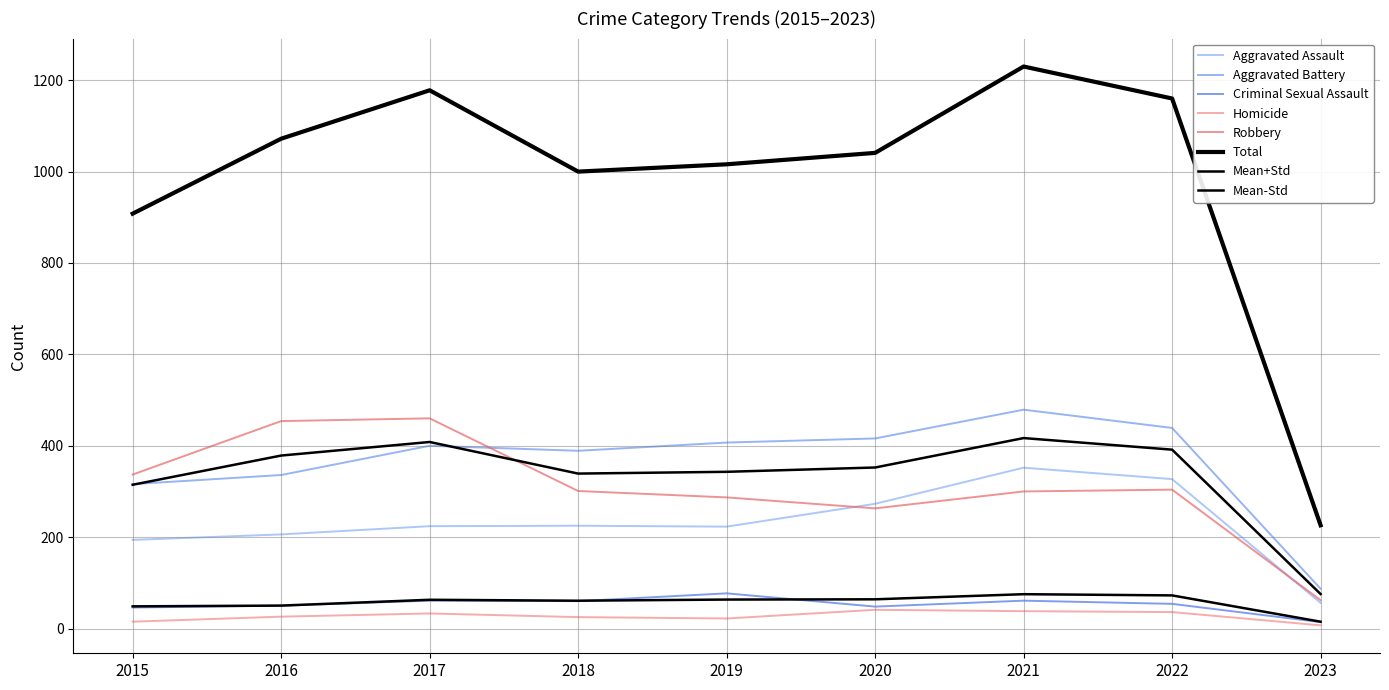

List the series in order of their peak value, lowest first.

Homicide, Criminal Sexual Assault, Aggravated Assault, Robbery, Aggravated Battery, Total